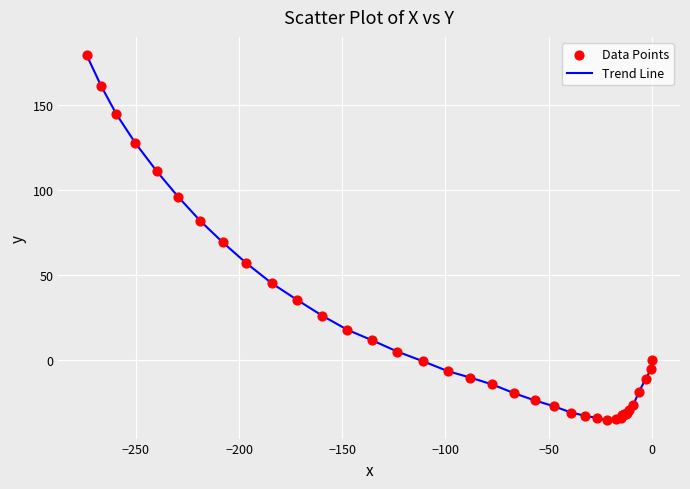

What is the difference between the maximum and minimum values?

214.7